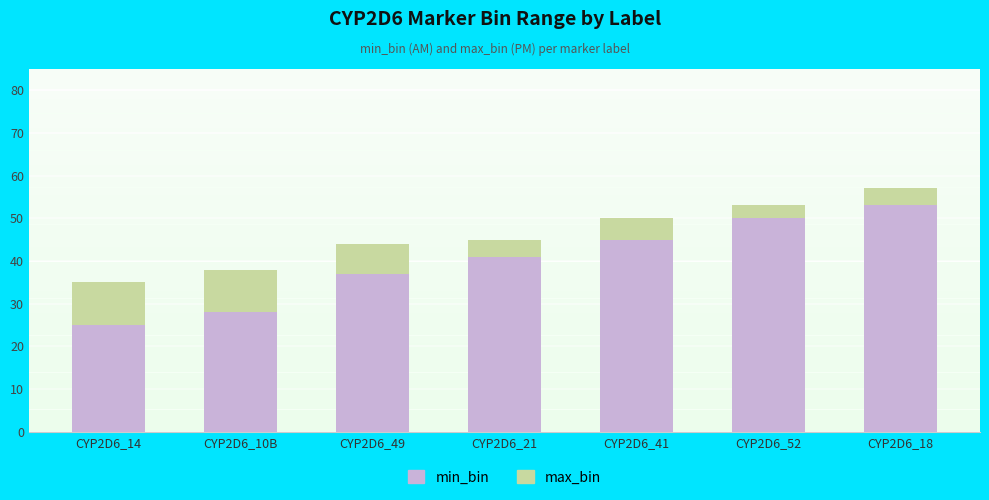

At which category is the sum across all series the highest?

CYP2D6_18